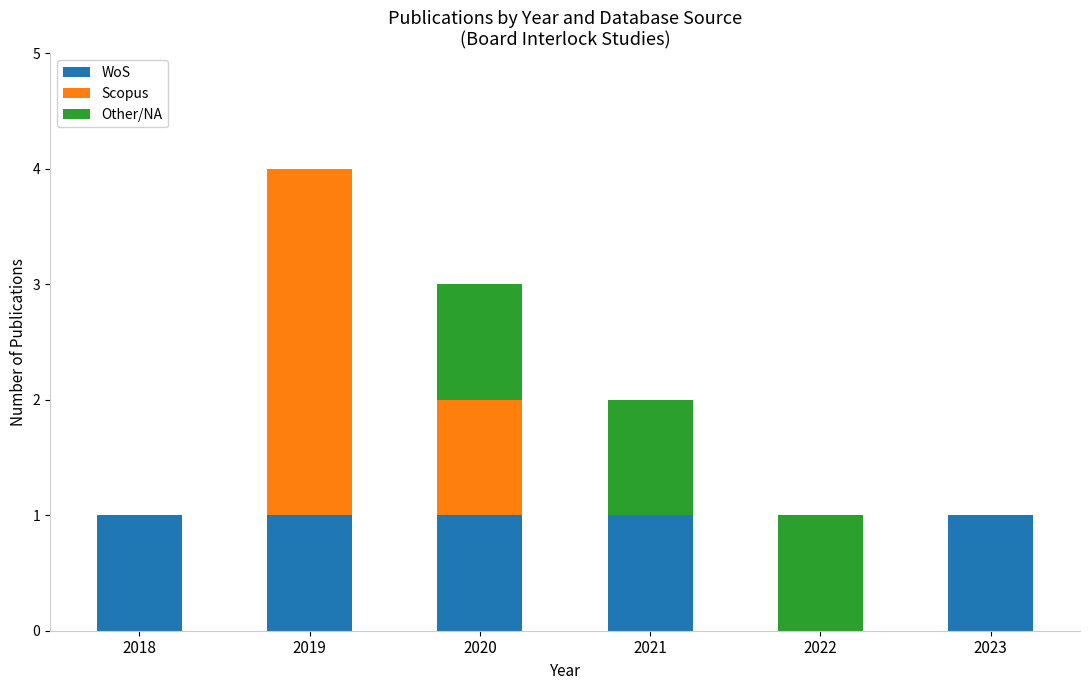

At which category is the sum across all series the highest?

2019